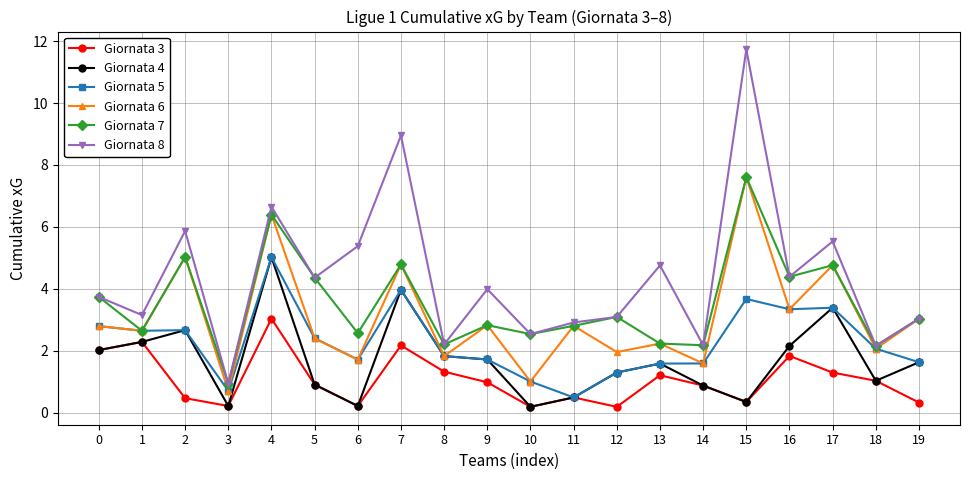

True or false: Giornata 4 has more than 1 interior local peaks.

True